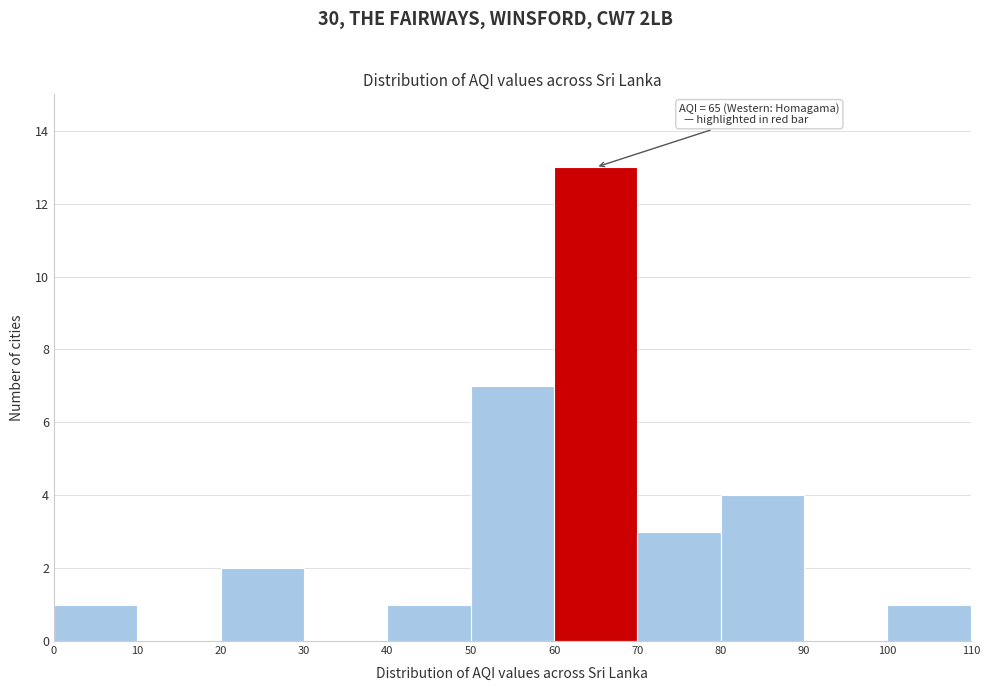

Which range on the x-axis has the tallest bar?

60 to 70